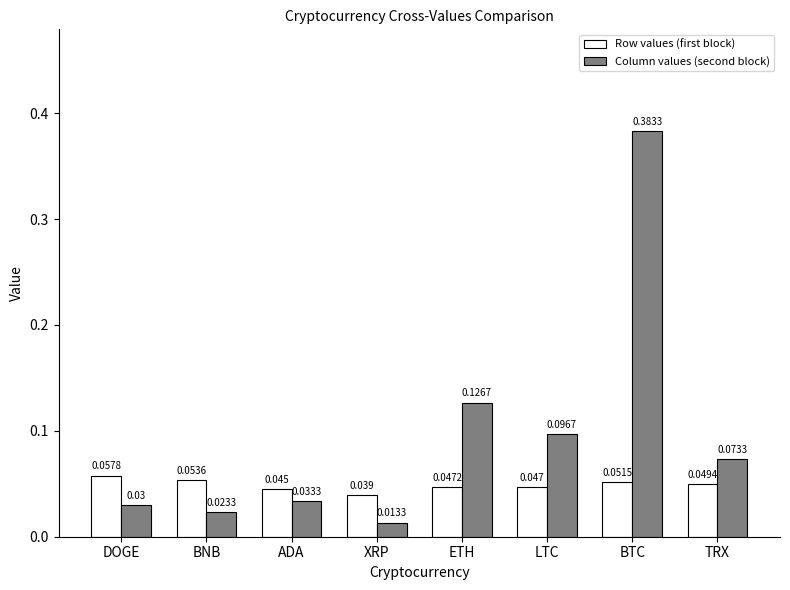

True or false: Row values (first block) has a value of 0.0 at BTC.

False